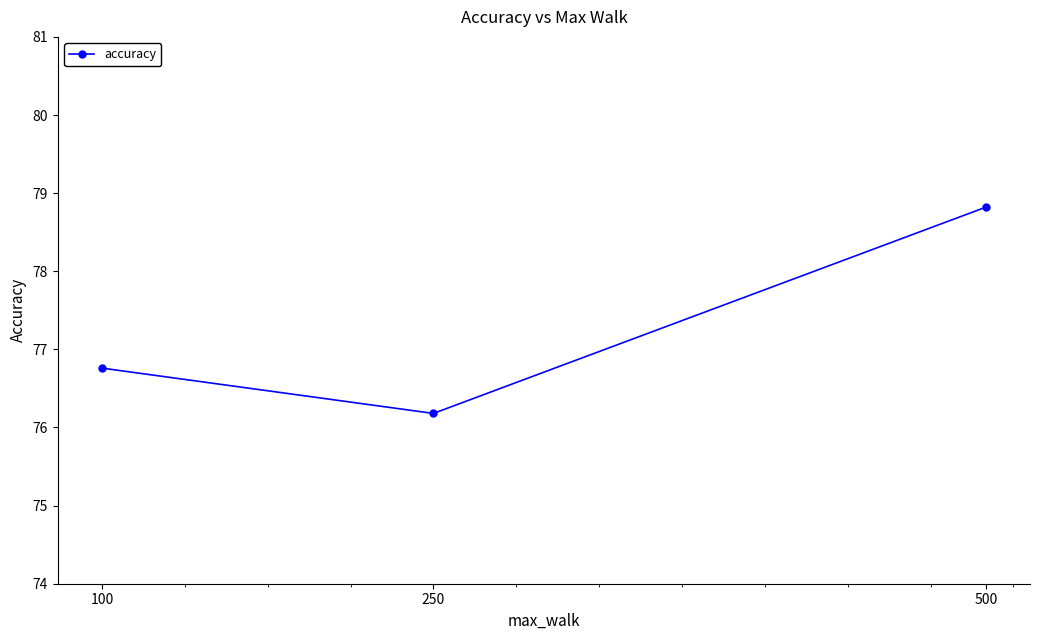

Which has a higher value, 100 or 250?

100